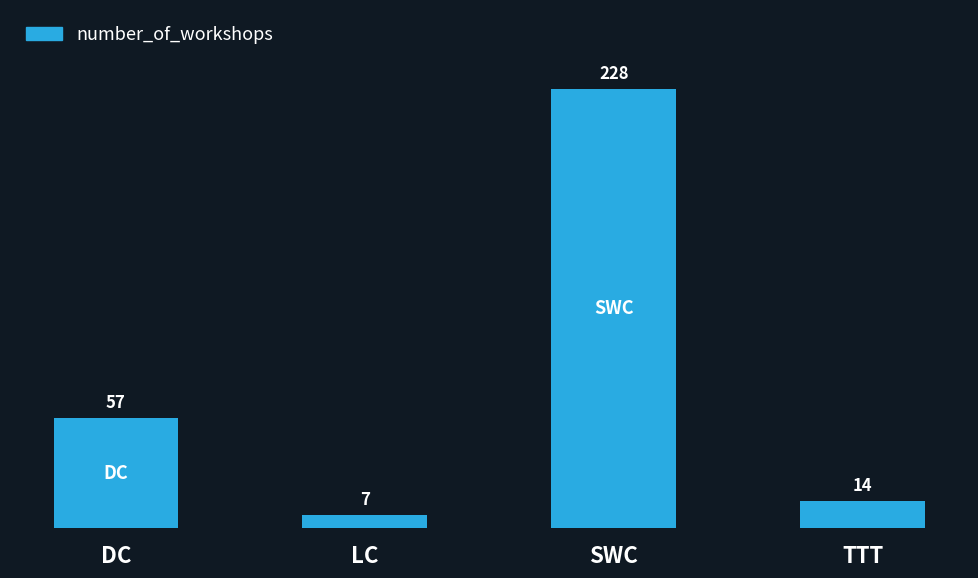

List the labels in order of value, smallest first.

LC, TTT, DC, SWC